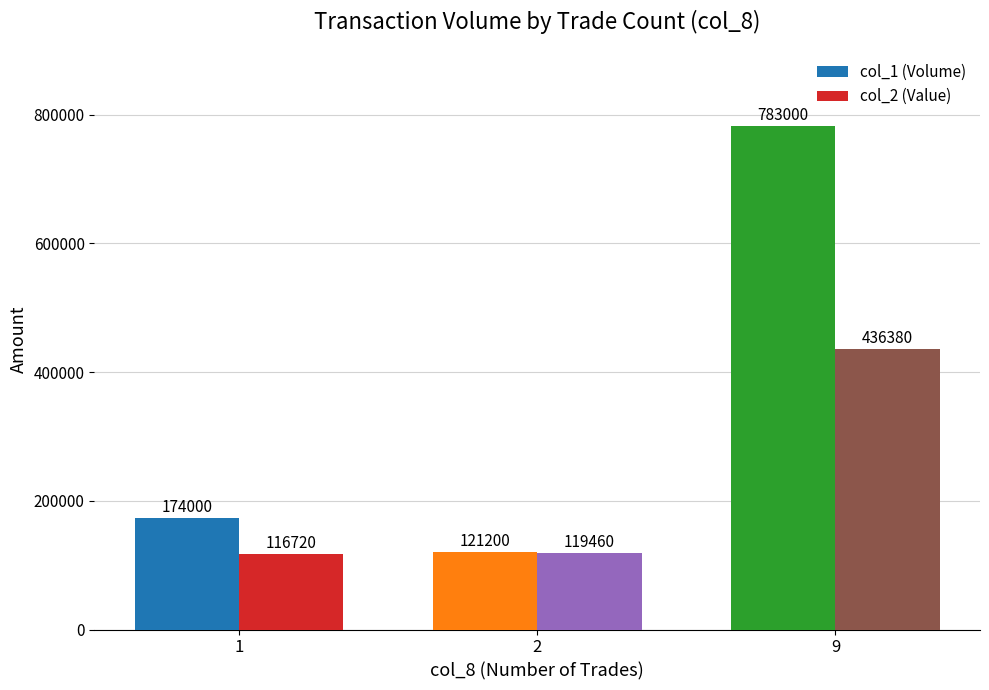

At how many categories does at least one series exceed 485415?

1